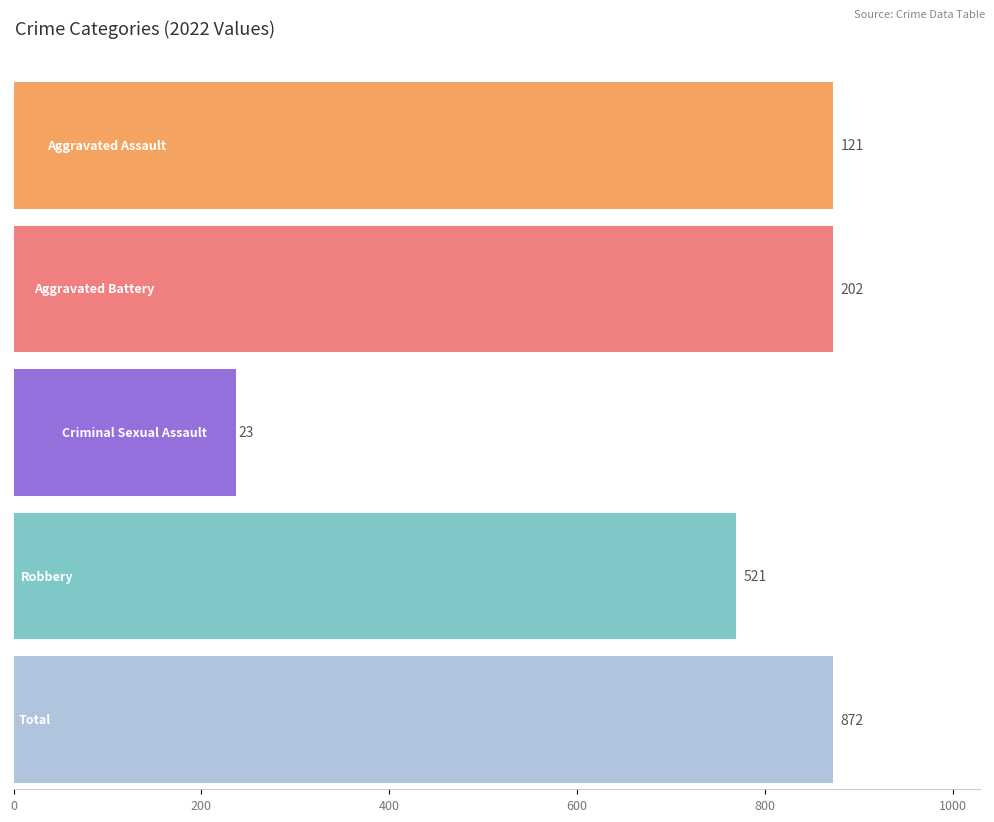

Rank the series by their maximum value, from lowest to highest.

Criminal Sexual Assault, Aggravated Assault, Aggravated Battery, Robbery, Total